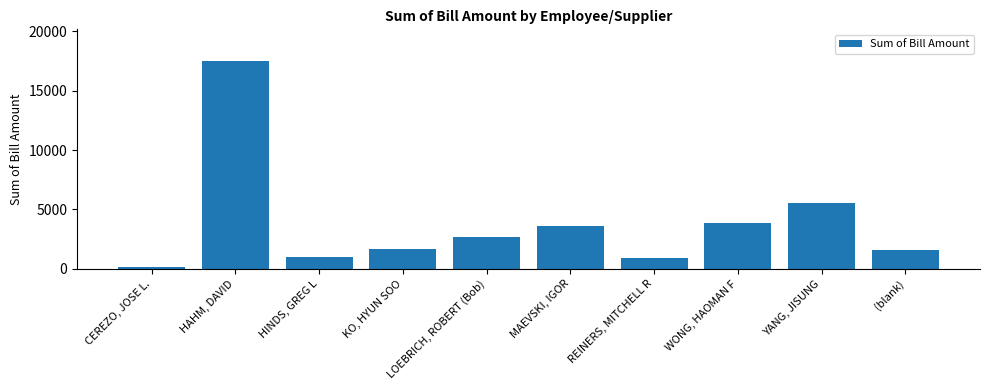

Where is the data nearest to the value 8822?

YANG, JISUNG